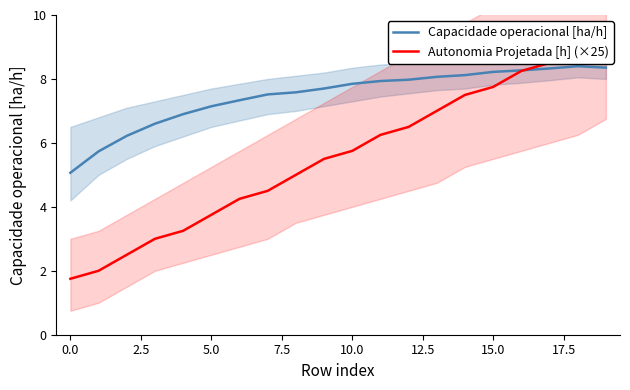

Reading left to right, transcribe all the data shown in this chart.

Capacidade operacional [ha/h]: 5.1	5.7	6.2	6.6	6.9	7.1	7.3	7.5	7.6	7.7	7.8	7.9	8.0	8.1	8.1	8.2	8.3	8.3	8.4	8.4
Autonomia Projetada [h] (×25): 1.8	2.0	2.5	3.0	3.2	3.8	4.2	4.5	5.0	5.5	5.8	6.2	6.5	7.0	7.5	7.8	8.2	8.5	9.0	9.5